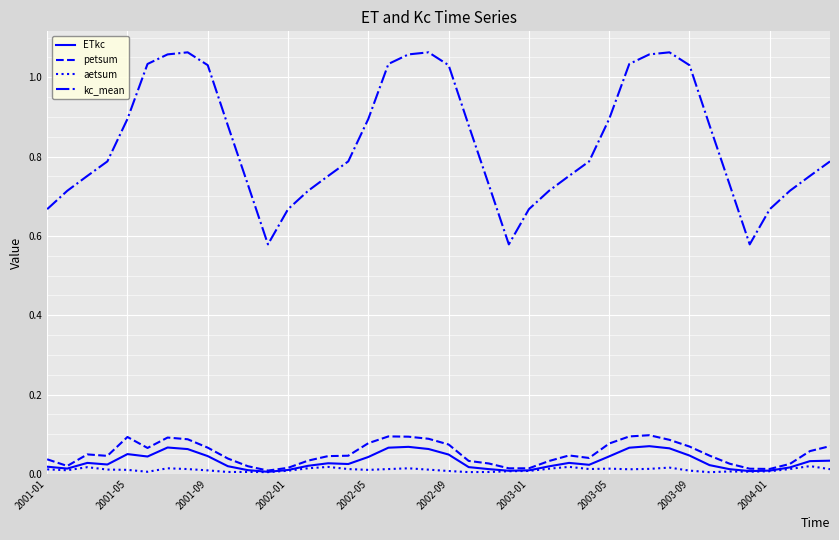

Which series has the largest range (max minus min)?

kc_mean